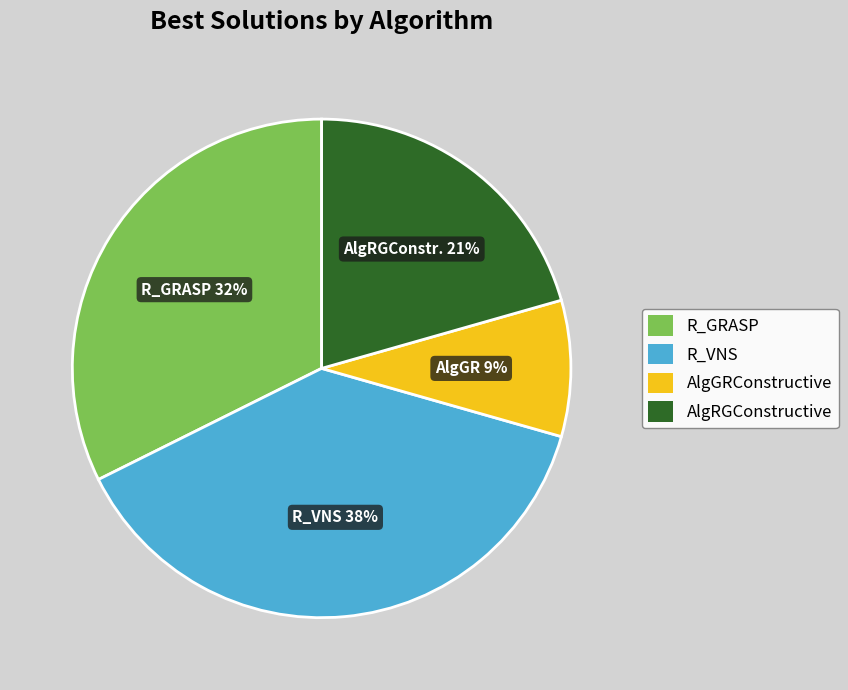

What percentage is the R_GRASP slice, to the nearest percent?

32%